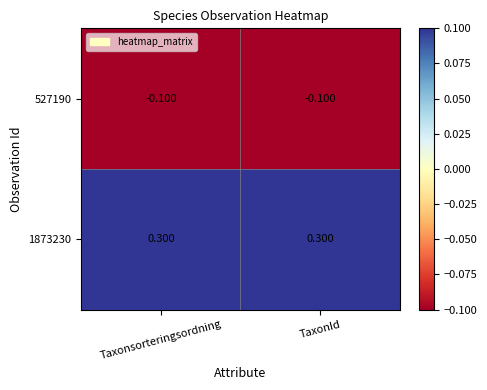

Is the value of 1873230 at TaxonId greater than the value of 527190 at Taxonsorteringsordning?

Yes